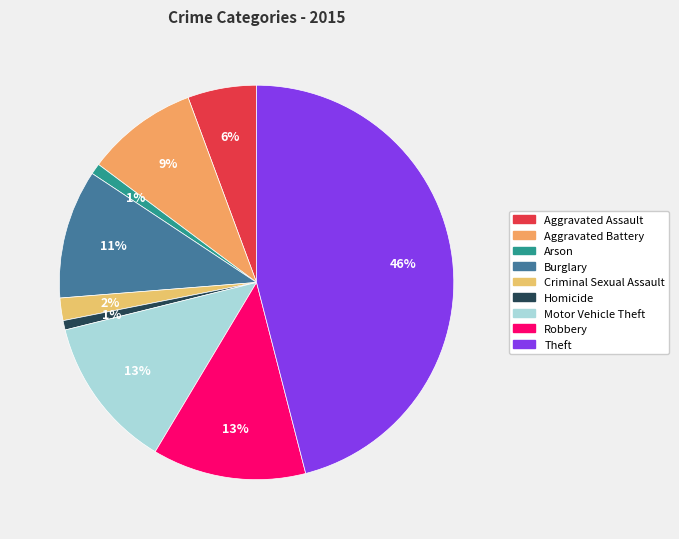

True or false: Burglary accounts for 11% of the total.

True